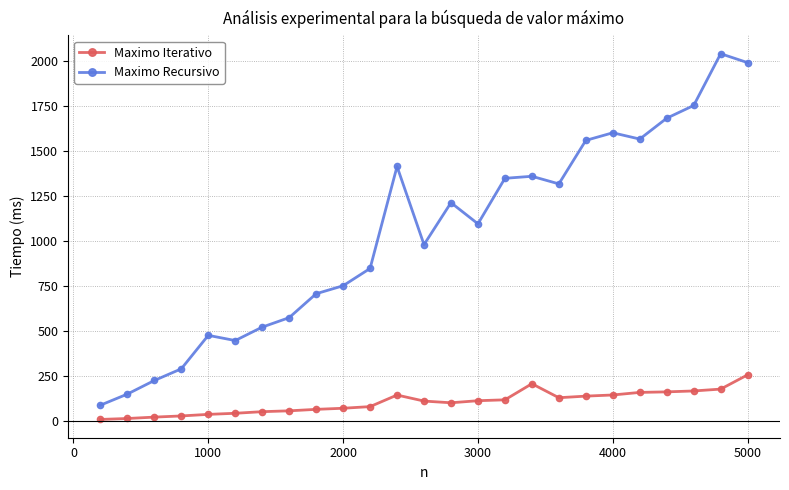

What is the sum of all Maximo Recursivo values?

26000.7